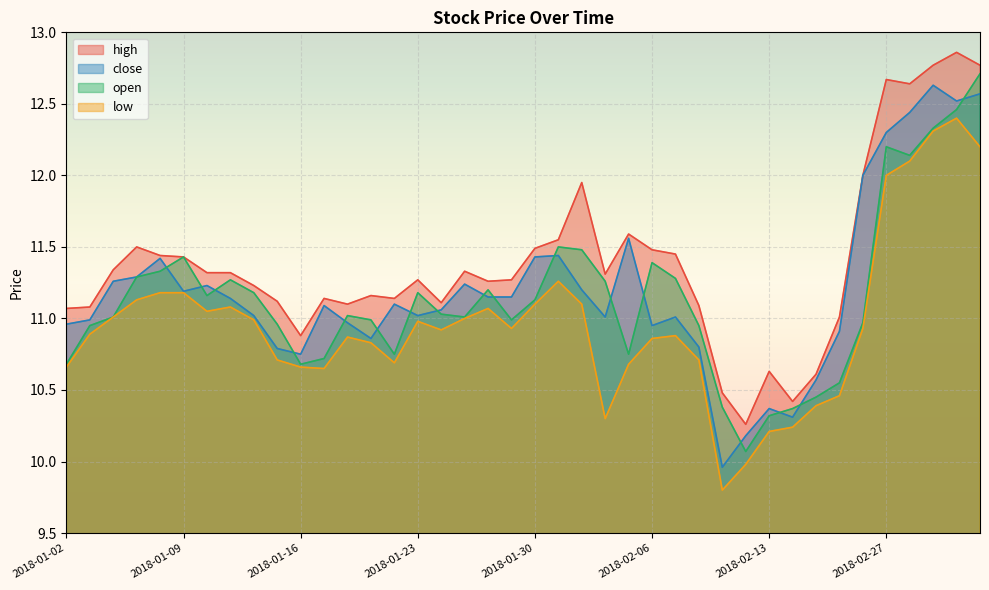

True or false: high has a value of 11.1 at 2018-02-08.

True